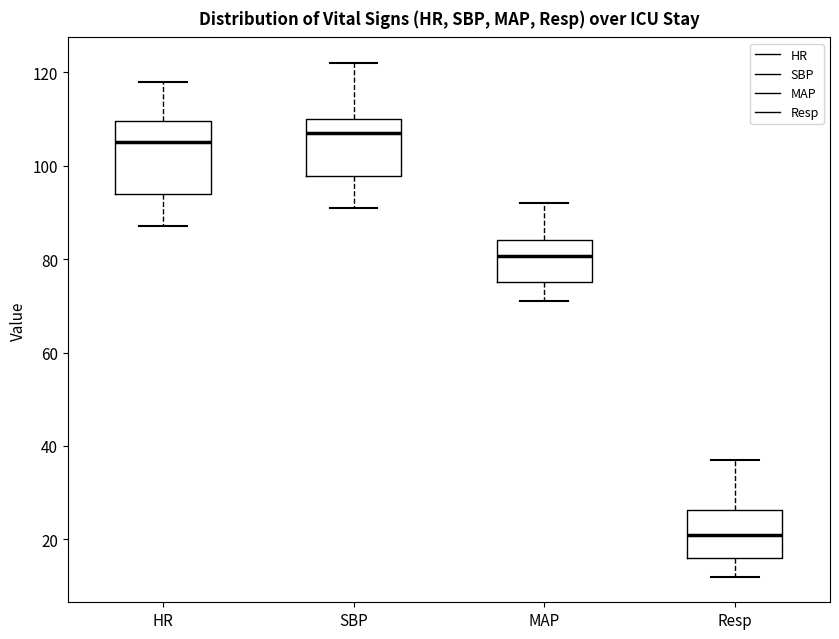

Reading left to right, read every box against the y-axis: the position of its median line, the range the box covers, and the ends of its whiskers. The values are not printed on the chart, so give them approximately, as read against the axis.

HR: median 106, box 94 to 110, whiskers 88 to 118
SBP: median 108, box 98 to 110, whiskers 92 to 122
MAP: median 80, box 76 to 84, whiskers 72 to 92
Resp: median 22, box 16 to 26, whiskers 12 to 38